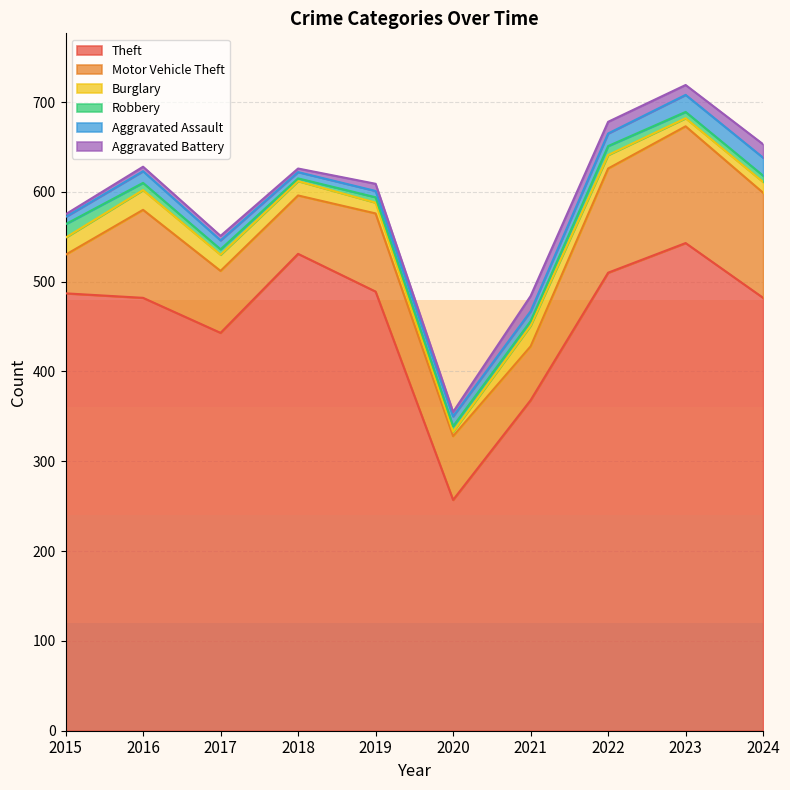

At which category does Theft reach its first local peak?

2018